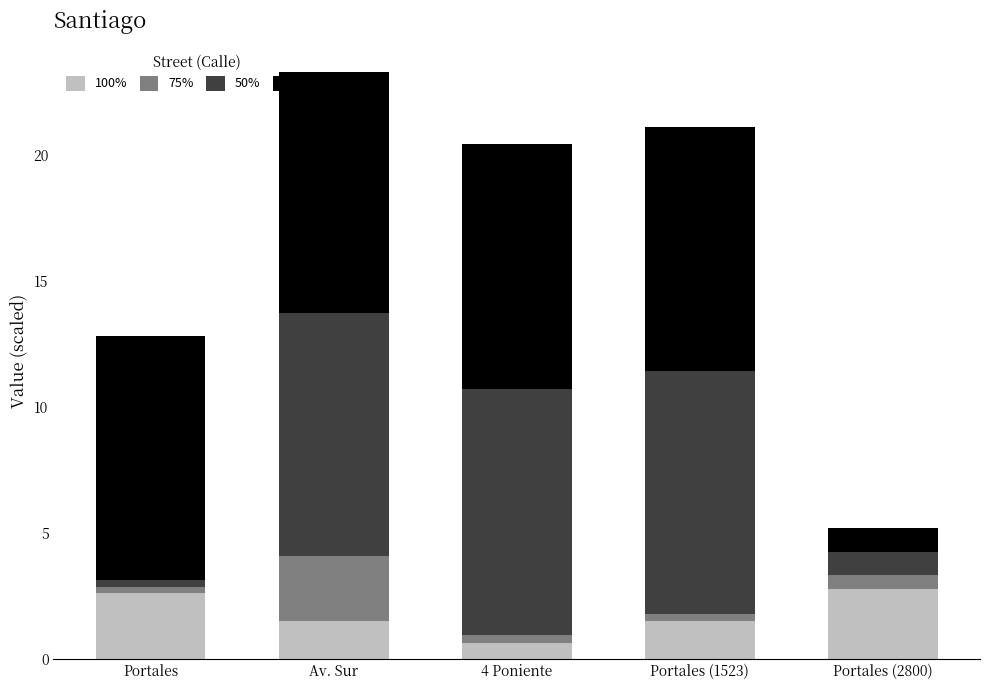

At which category is the sum across all series the highest?

Av. Sur